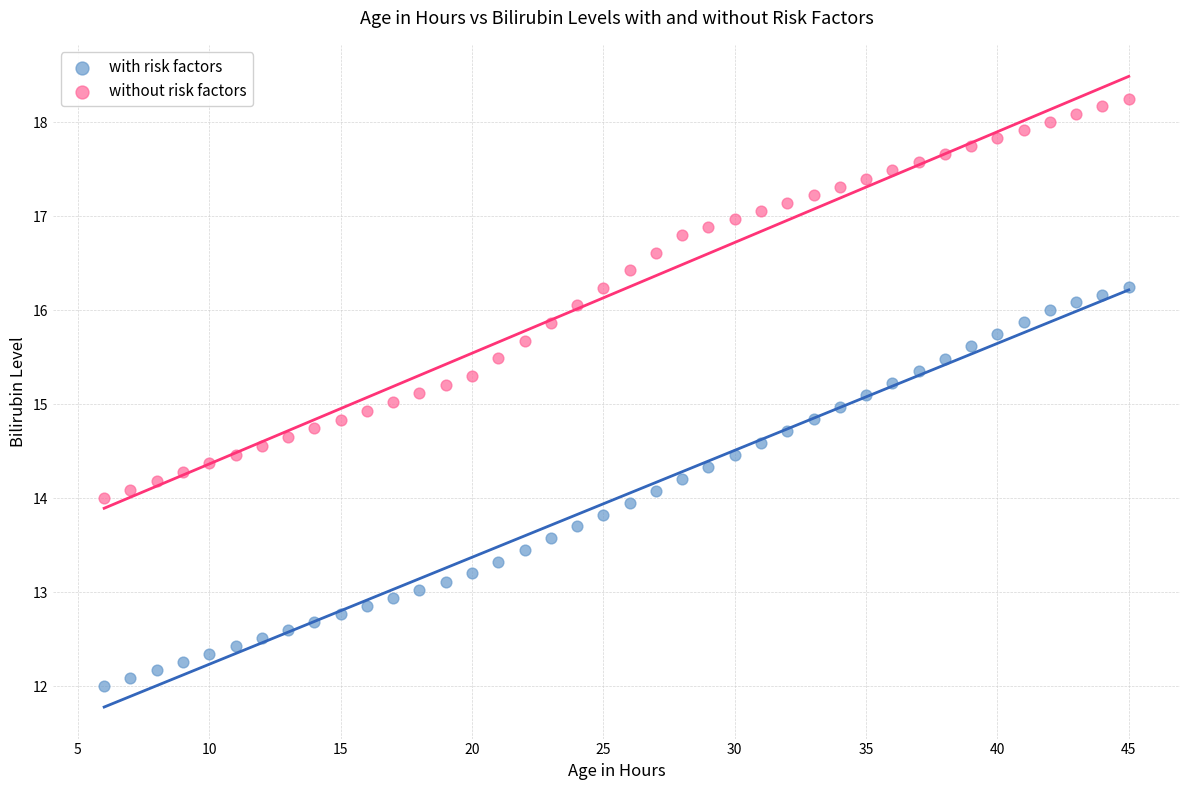

Which series contains the highest Y value?

without risk factors